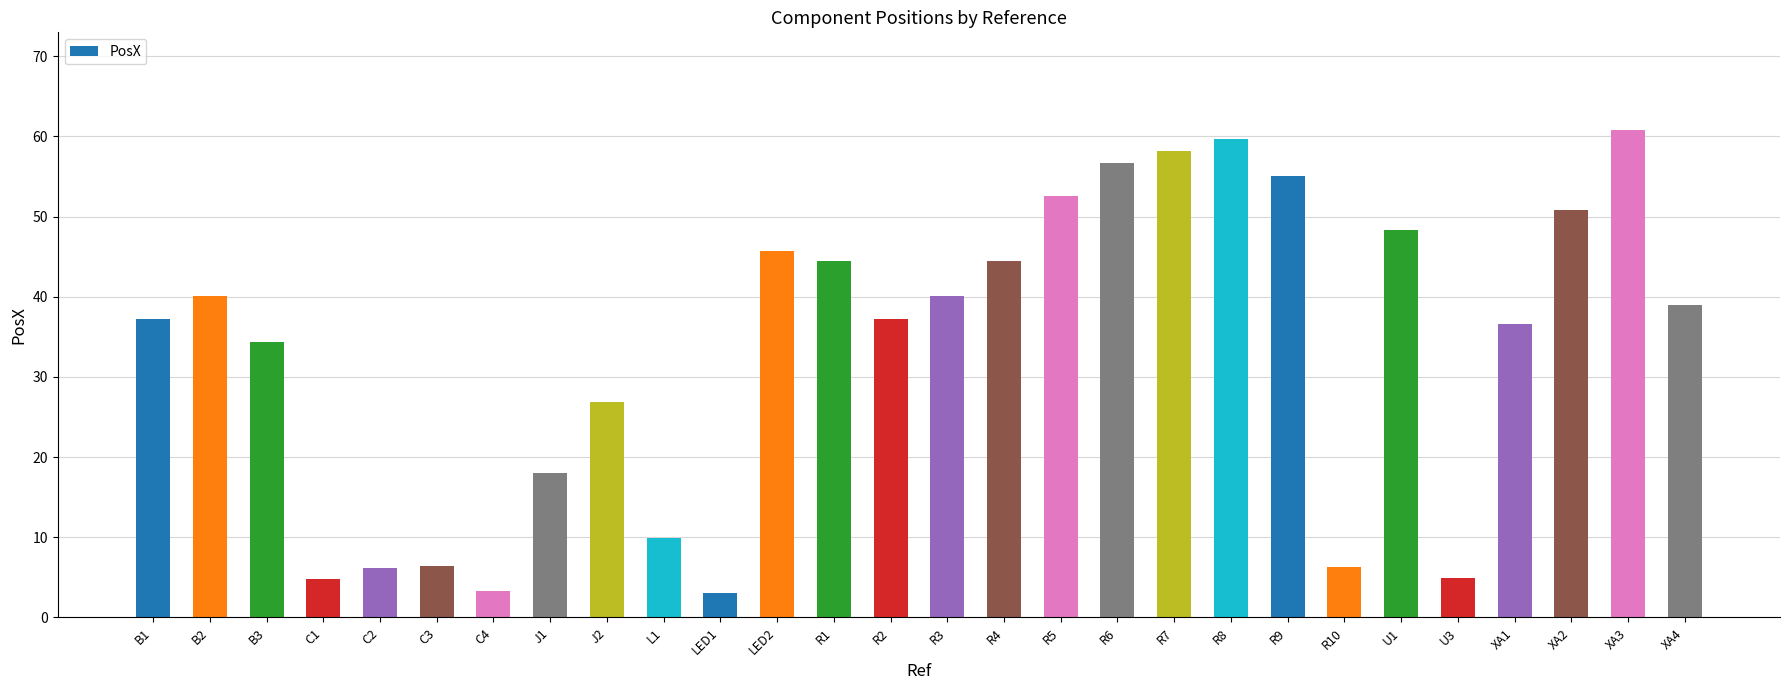

Where does the data first go above 39?

B2